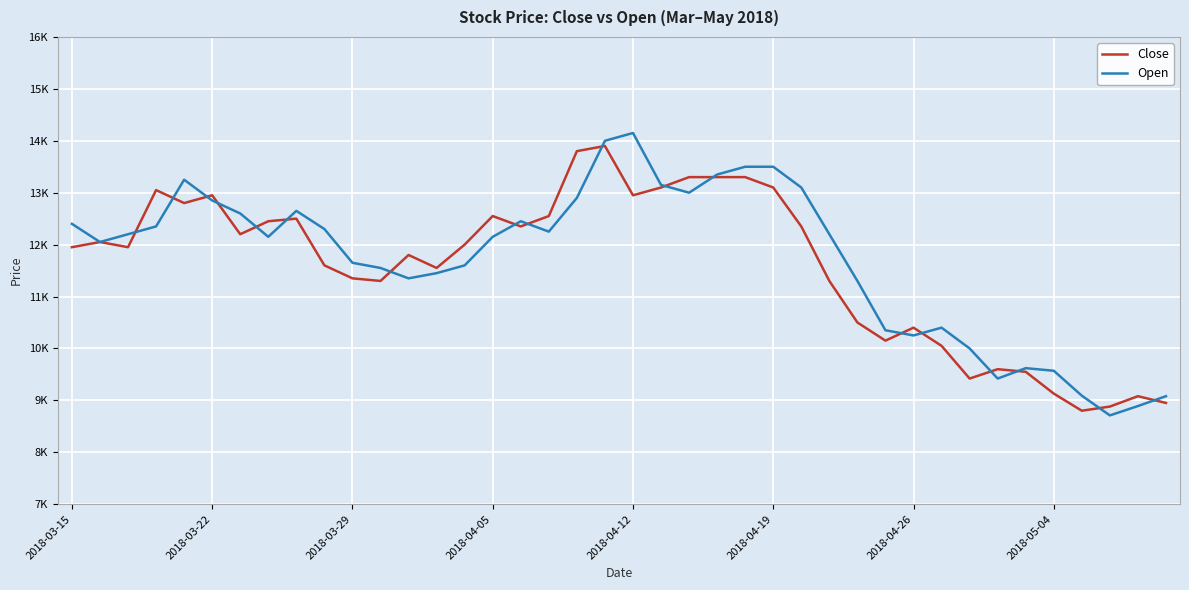

Where is Close nearest to the value 11350?

2018-03-29